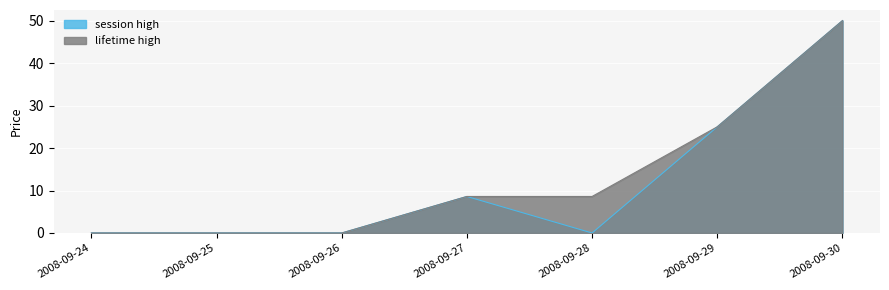

Does the chart display data point markers on the line(s)?

No